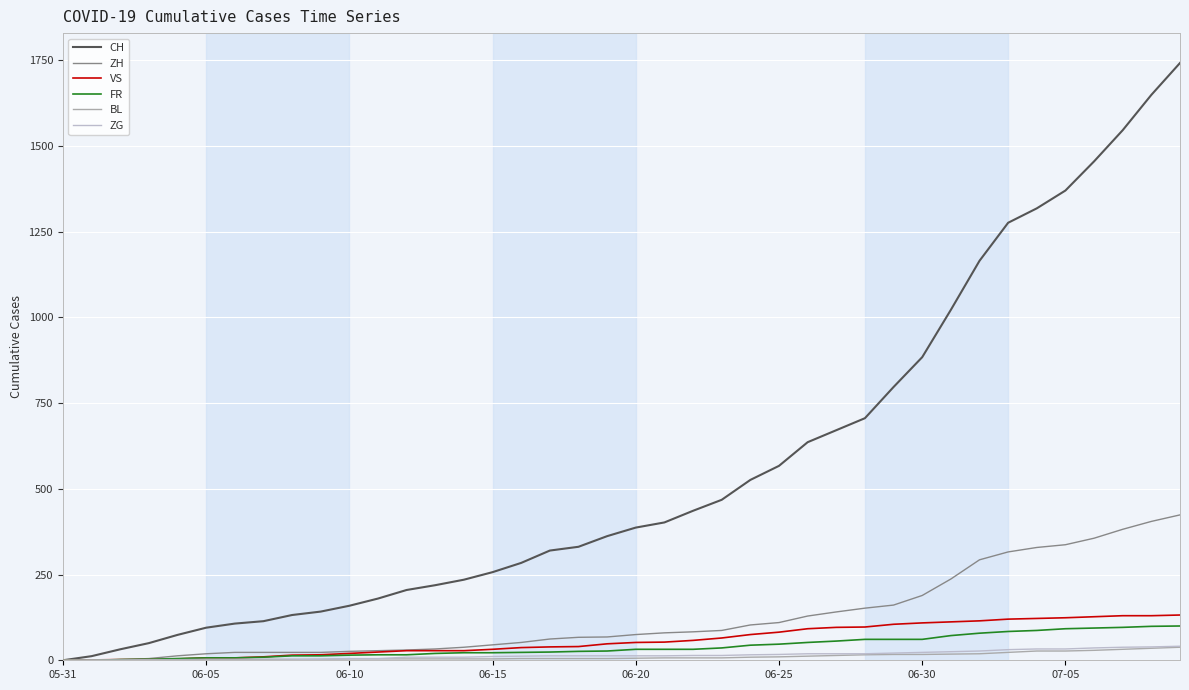

Which series has the largest range (max minus min)?

CH